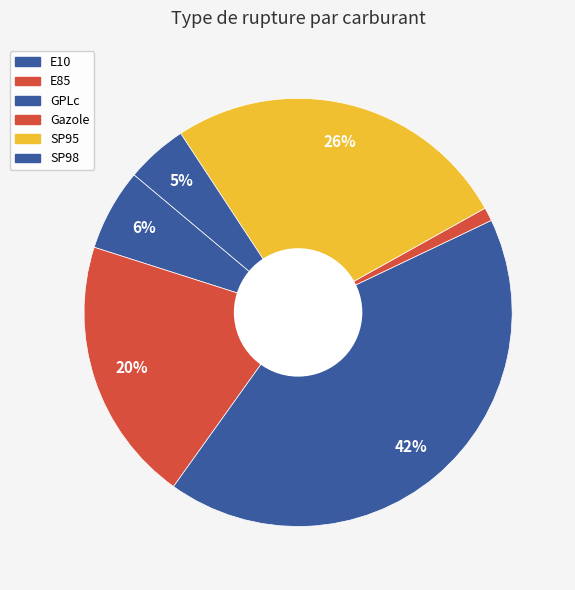

What percentage is the SP95 slice, to the nearest percent?

26%